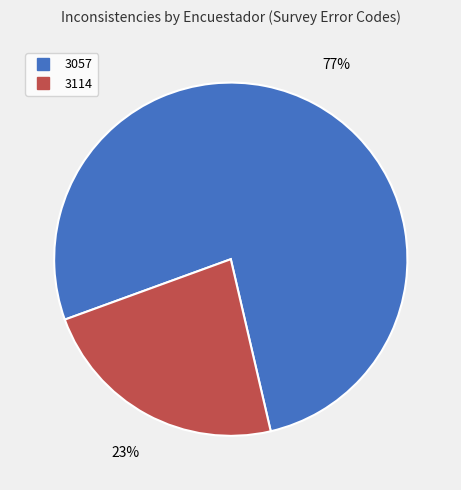

What is the ratio of the value at 3114 to the value at 3057?

0.3